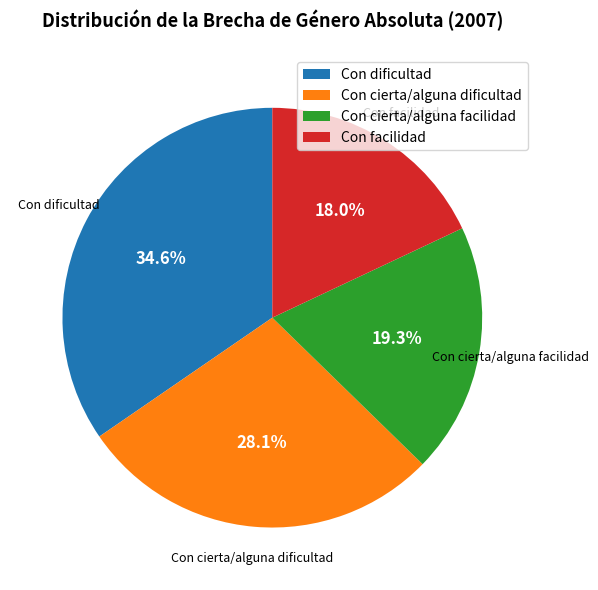

To the nearest percent, what is the combined percentage of Con cierta/alguna facilidad and Con dificultad?

54%